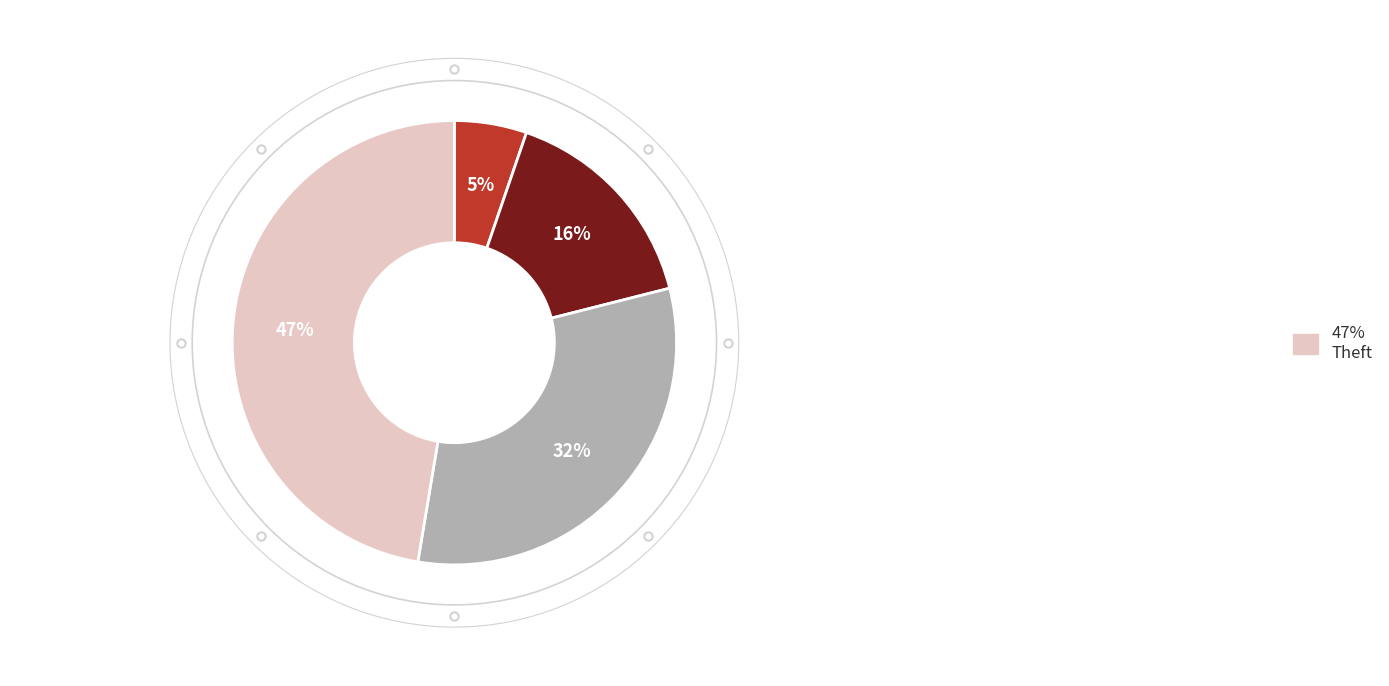

To the nearest percent, what is the average slice percentage?

25%